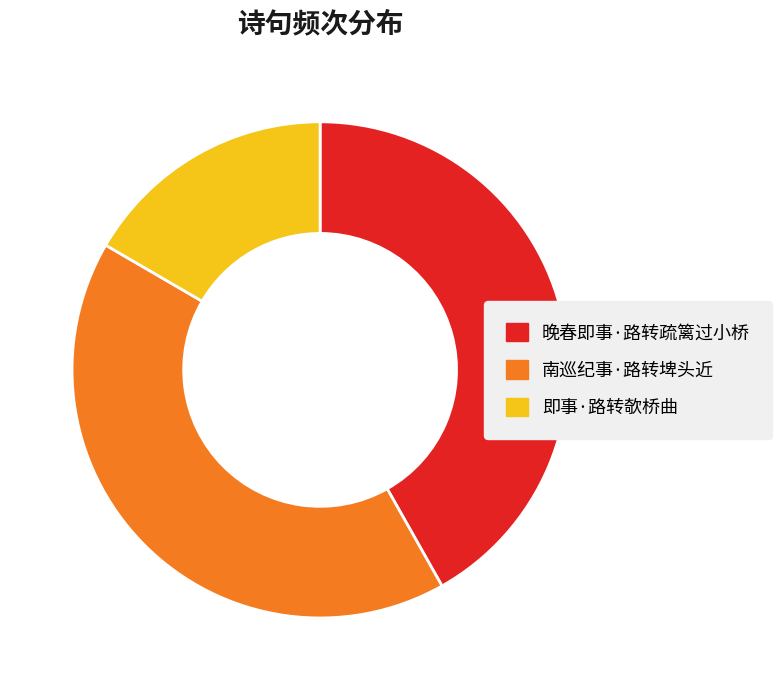

The 南巡纪事·路转埤头近 slice represents 47% of the pie. True or false?

False